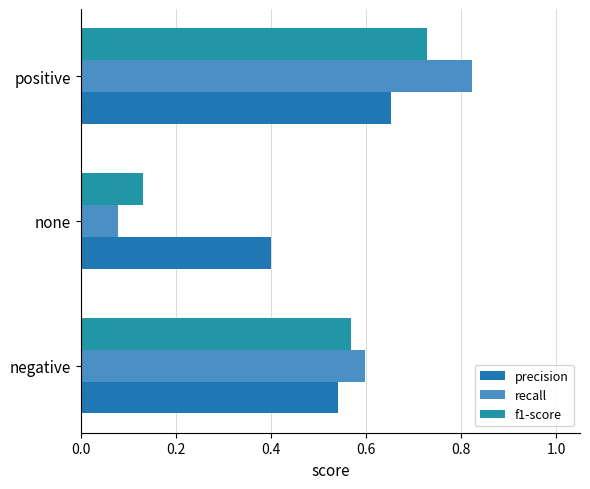

What are all the series names shown in the legend?

precision, recall, f1-score